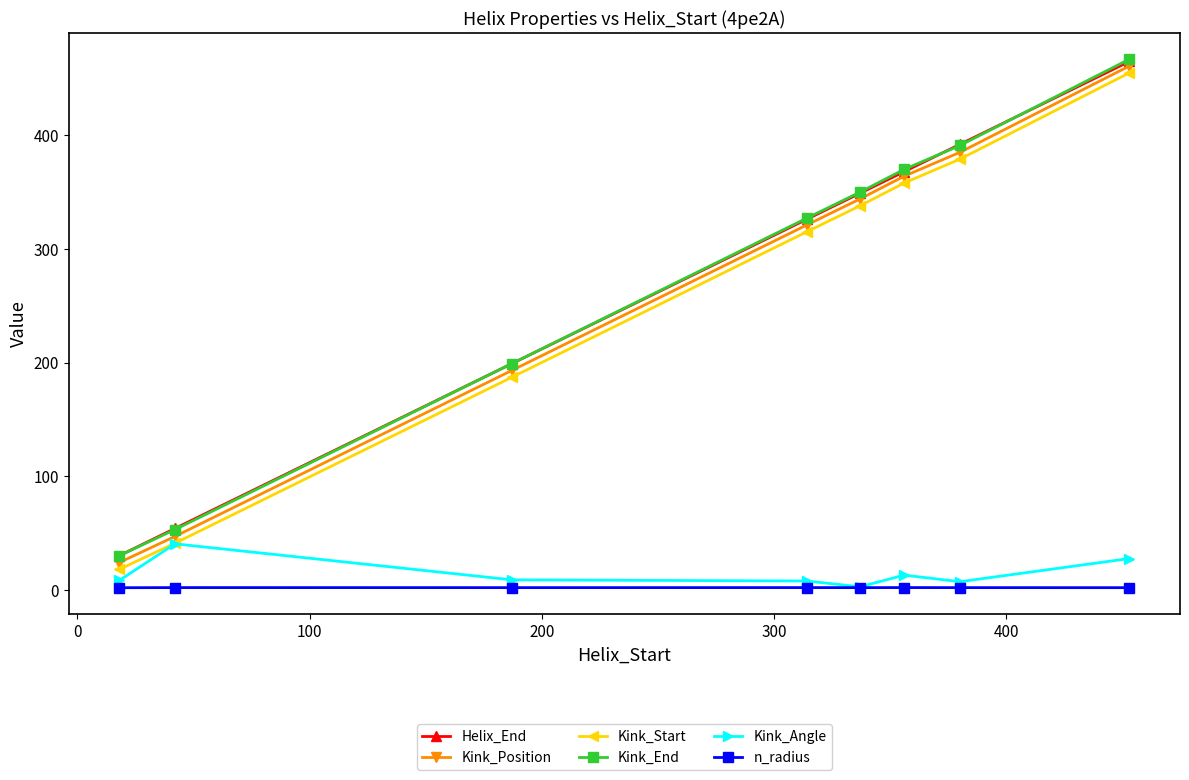

True or false: Helix_End and Kink_Angle cross at least once.

False